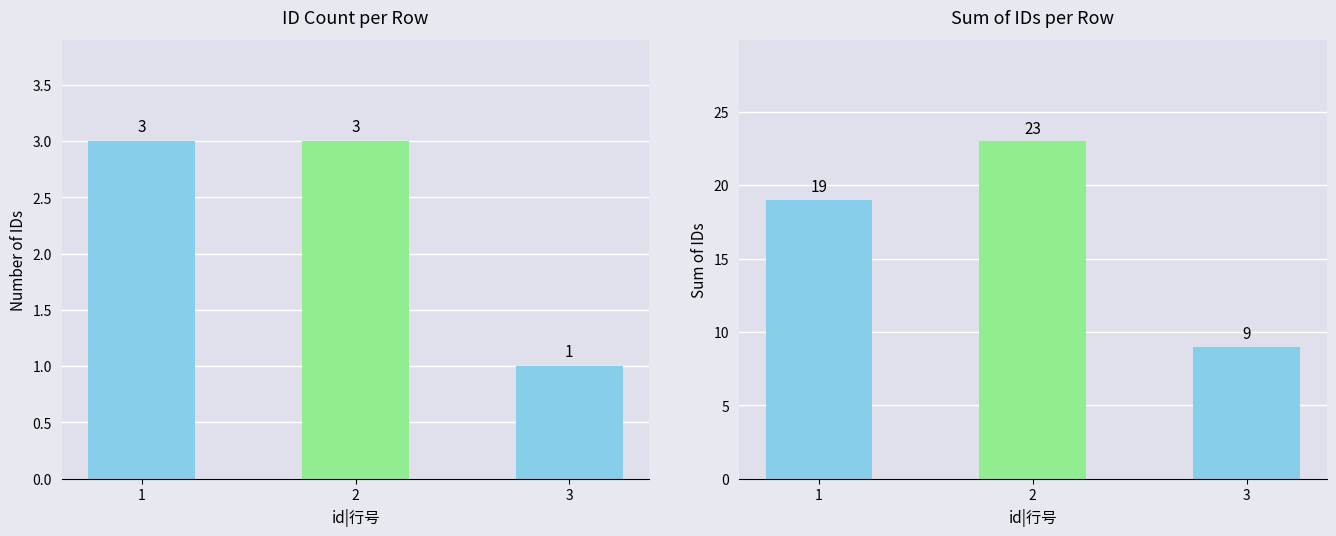

What is the total value across all series at 3?

10